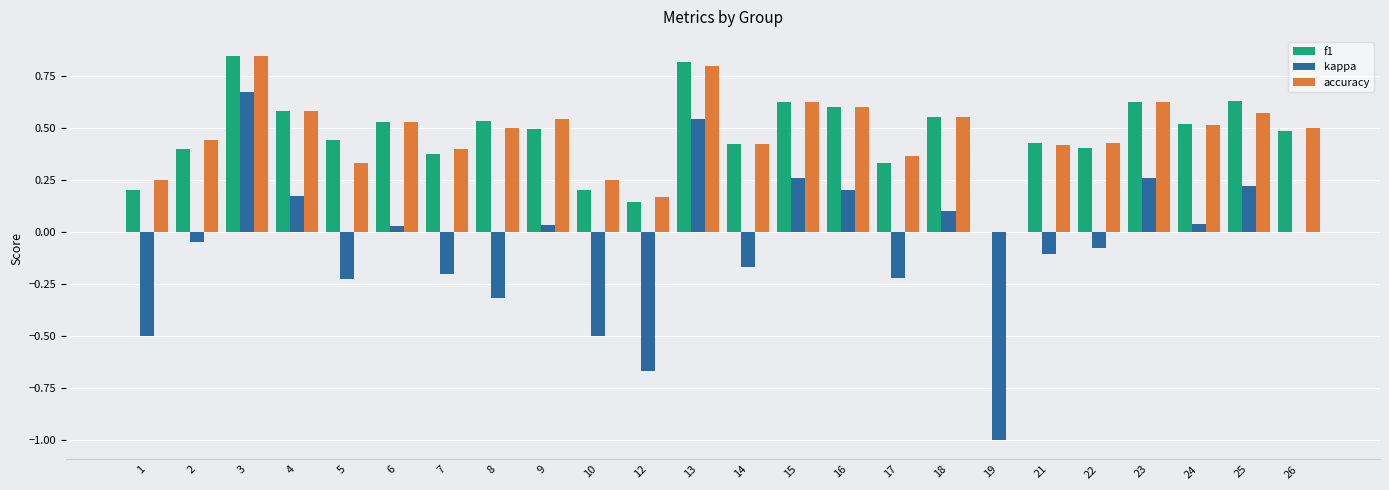

What is the sum of all accuracy values?

11.3